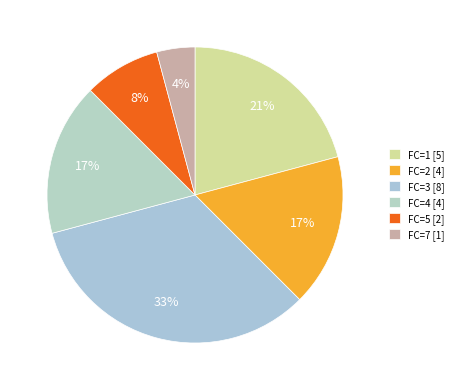

Which slice is the smallest?

FC=7 [1]